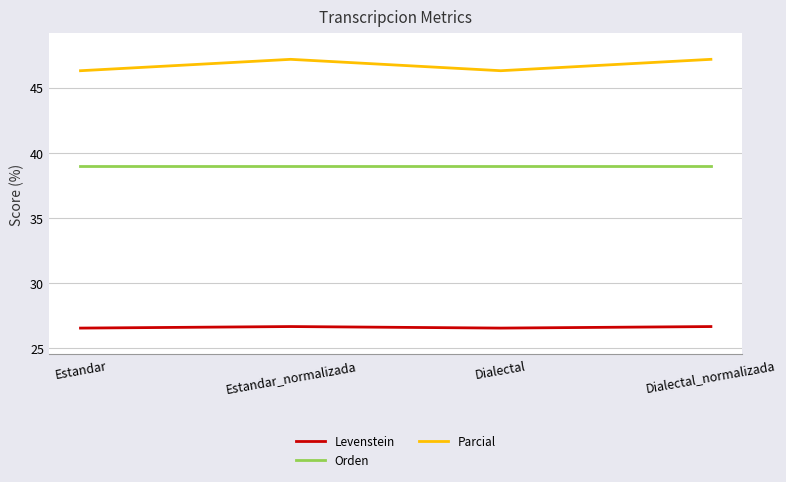

What is the difference between the highest and lowest values at Dialectal?

19.7